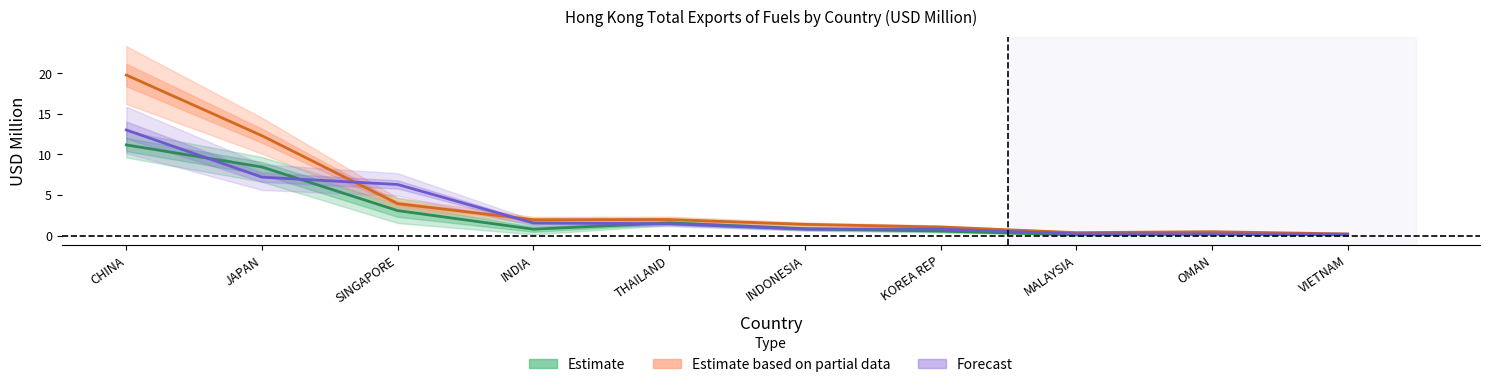

What is the difference between the highest and lowest values at KOREA REP?

0.5